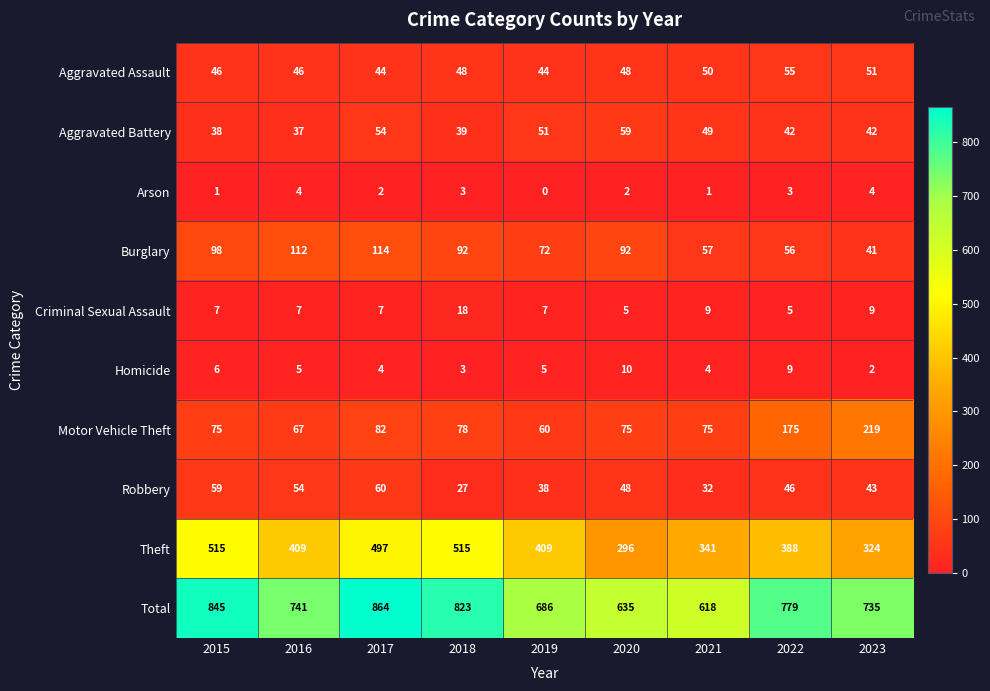

What is the total value across all series at 2018?

1646